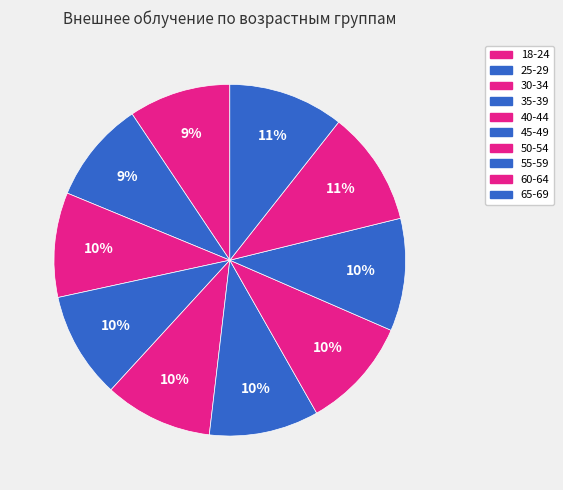

How many segments does this pie chart have?

10